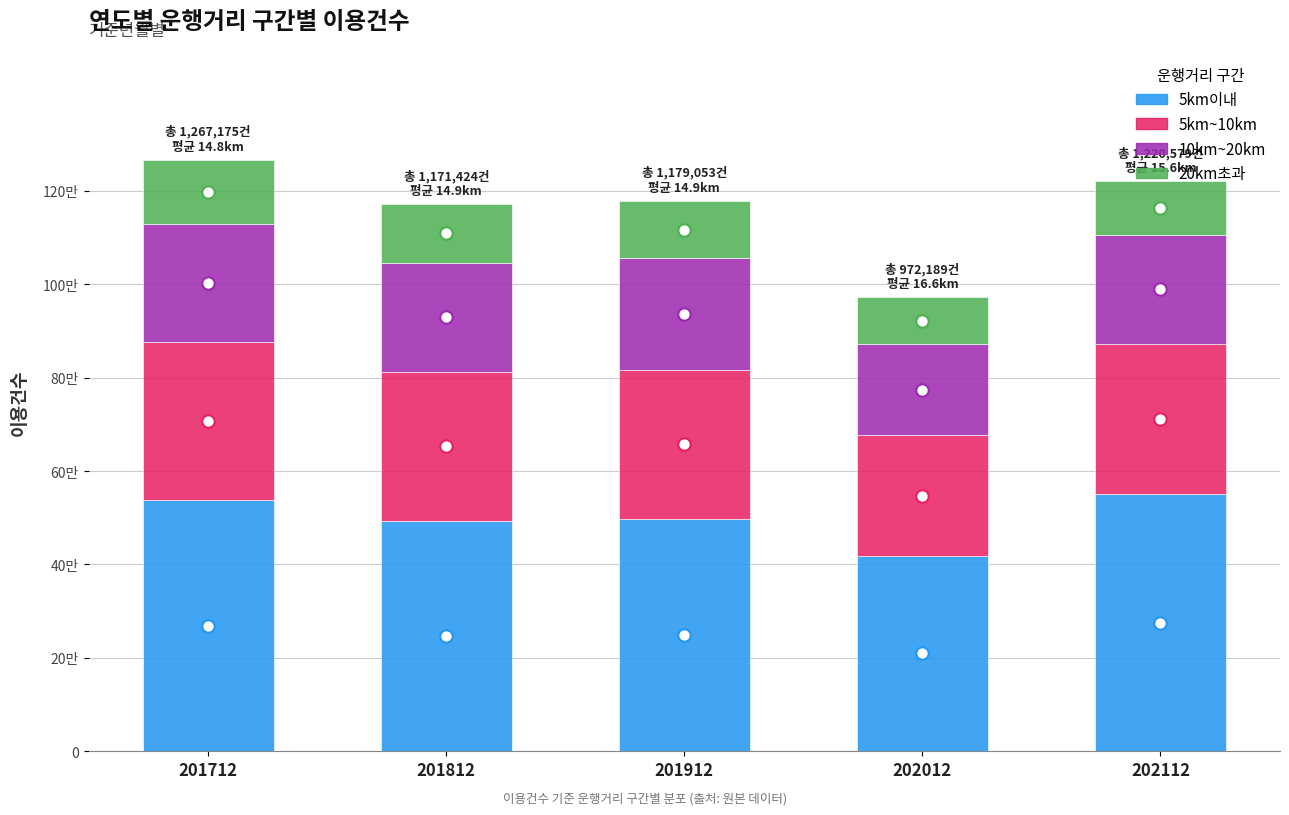

Which series has the largest Y range (max minus min)?

5km이내